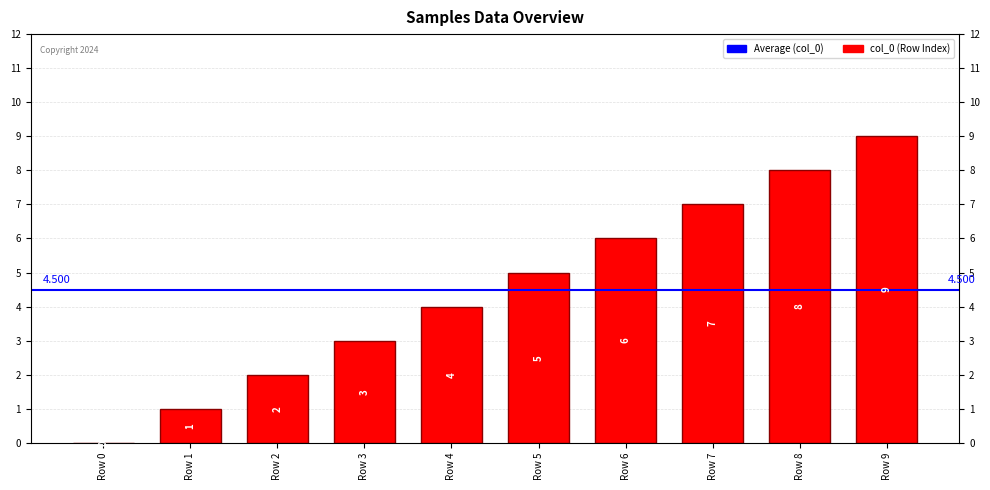

Are the bars horizontal?

No